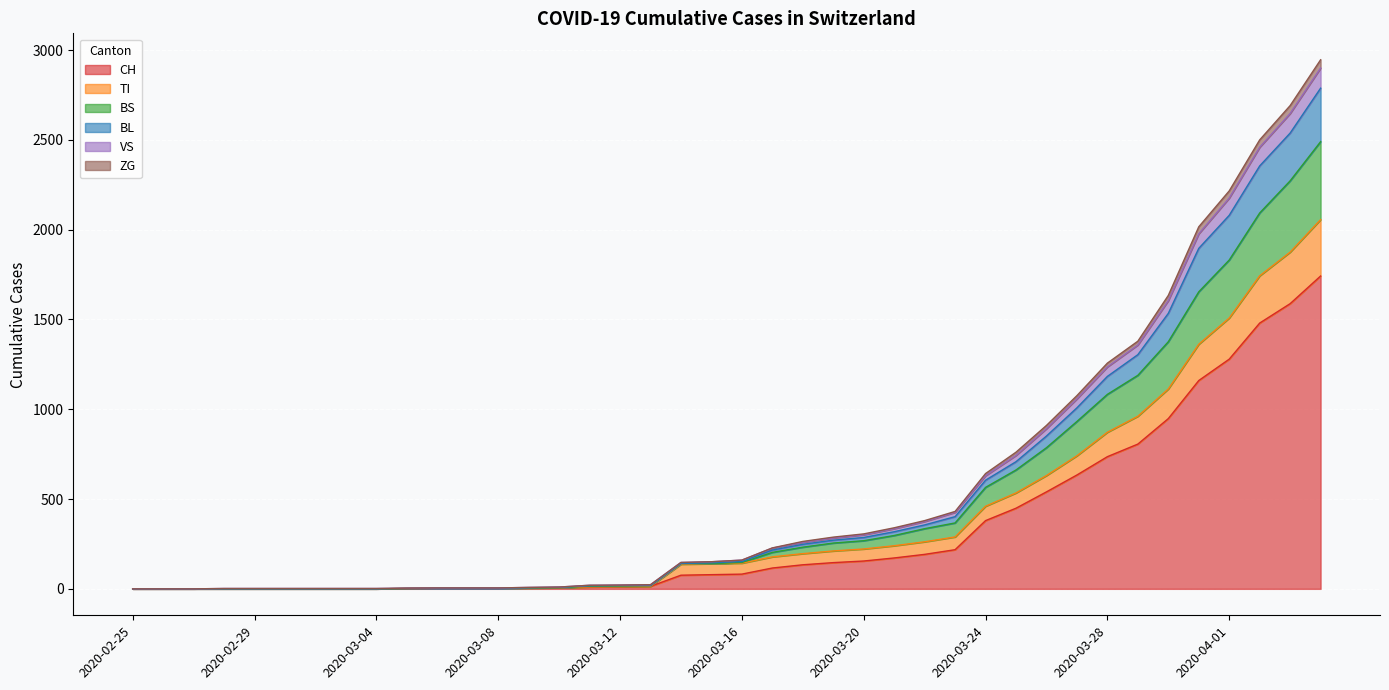

What is the highest value of the CH series?

1742